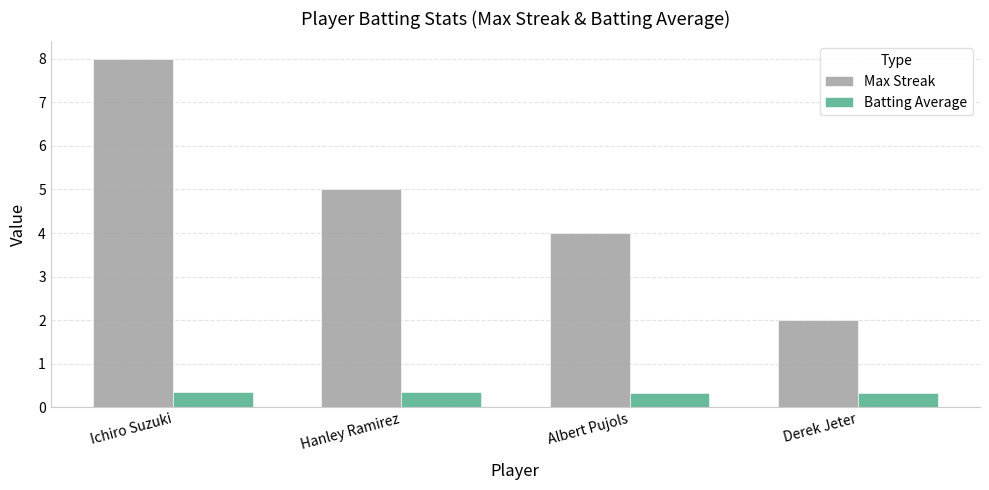

How many groups of bars are there?

4